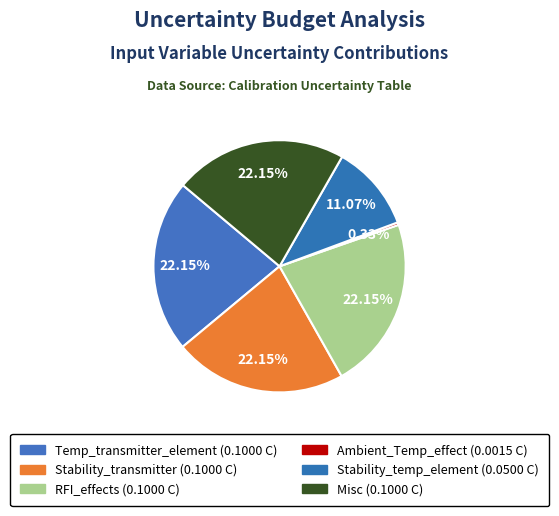

Is it true that Ambient_Temp_effect is 0% of the pie?

True